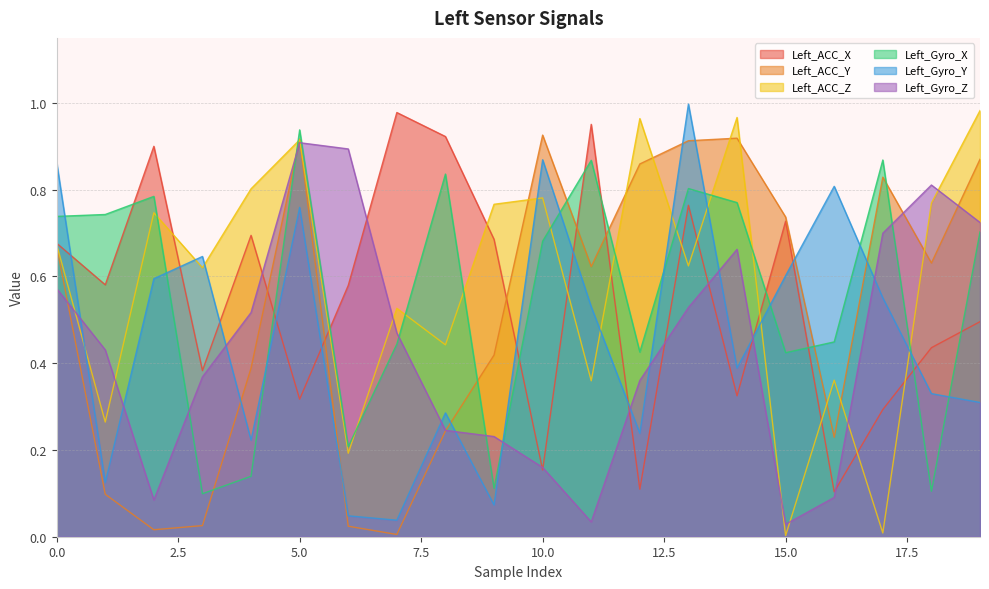

Which series has the widest spread of values?

Left_ACC_Z